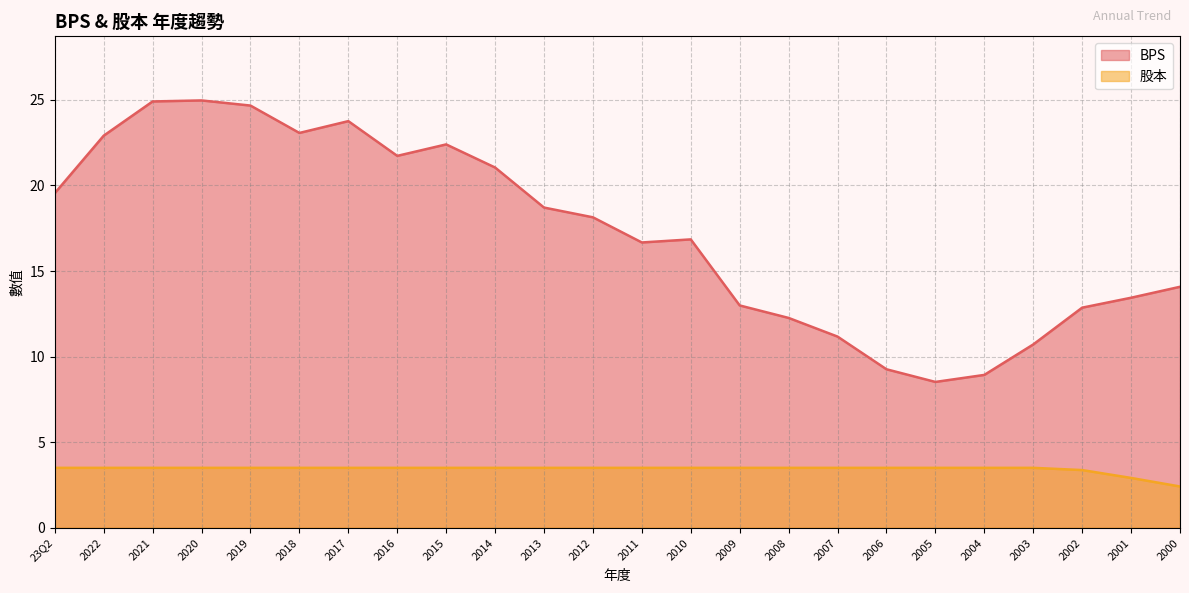

Where is 股本 nearest to the value 2?

2000